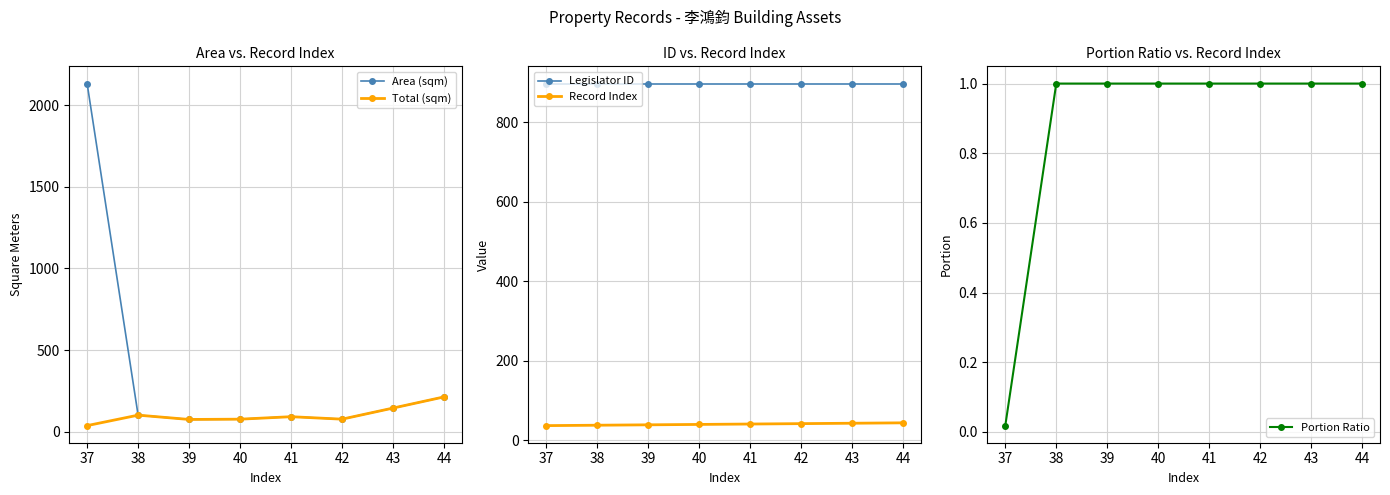

What are all the series names shown in the legend?

Area (sqm), Total (sqm), Legislator ID, Record Index, Portion Ratio